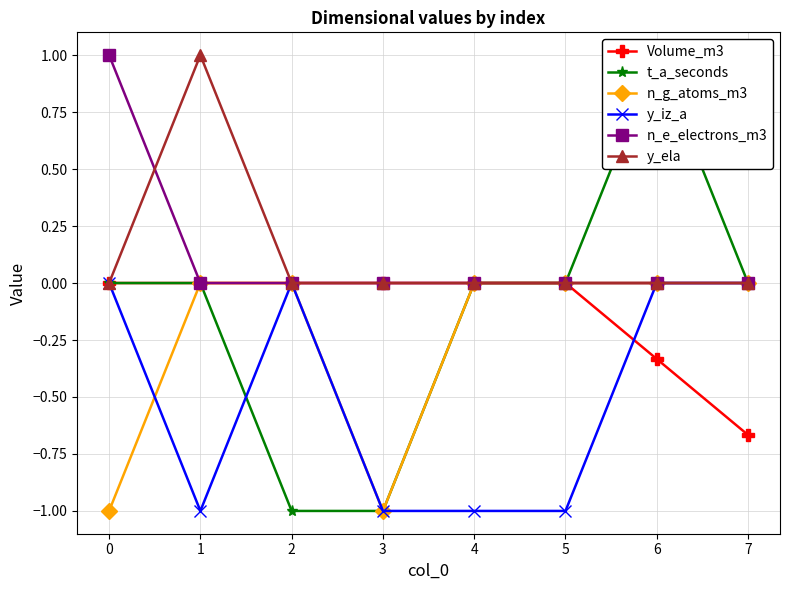

True or false: y_ela and n_g_atoms_m3 intersect in this chart.

False